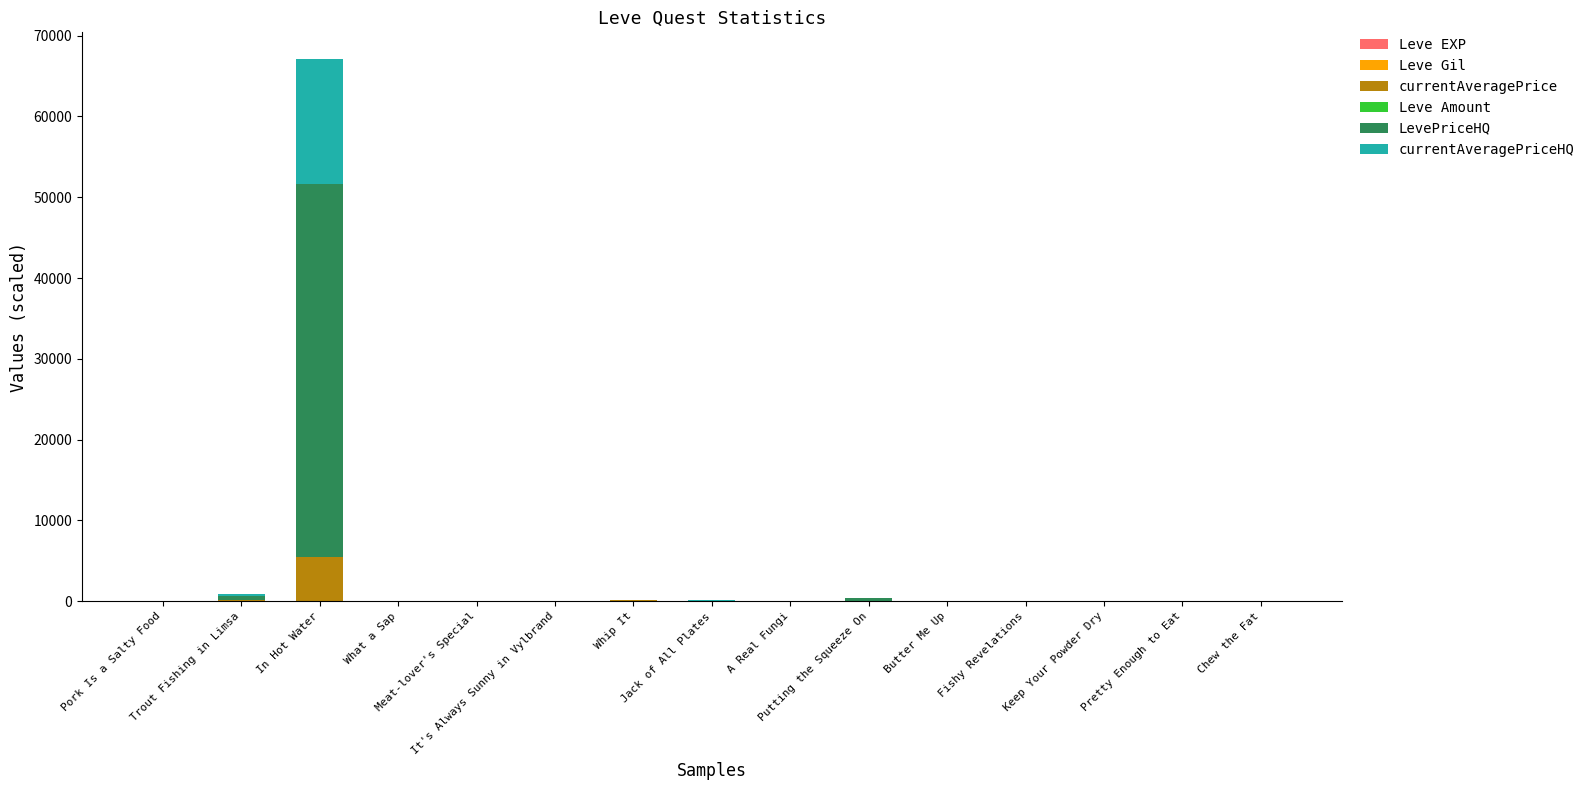

At how many categories does at least one series exceed 23848?

1